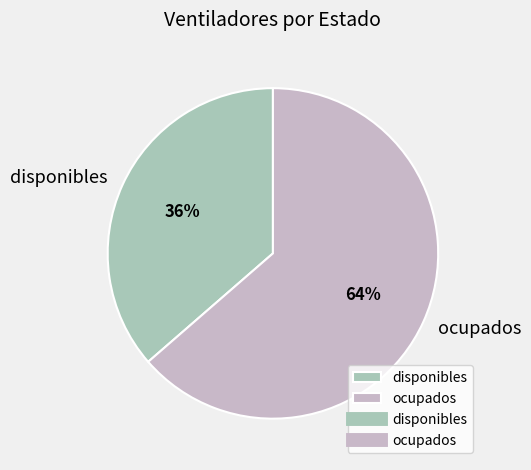

Combined, do ocupados and disponibles account for over 50%?

Yes